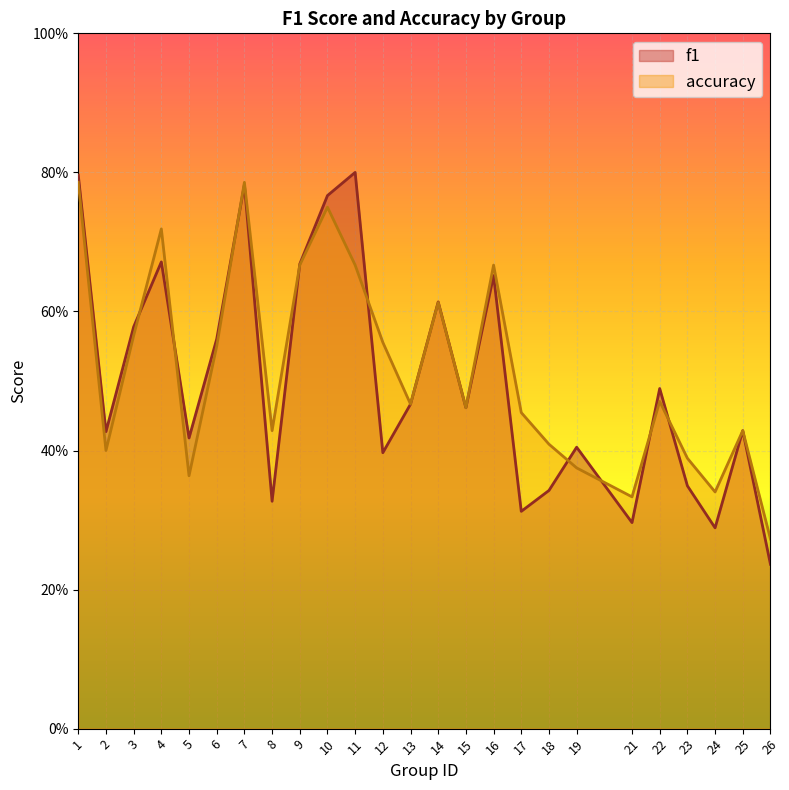

Which series has the largest total across all categories?

accuracy